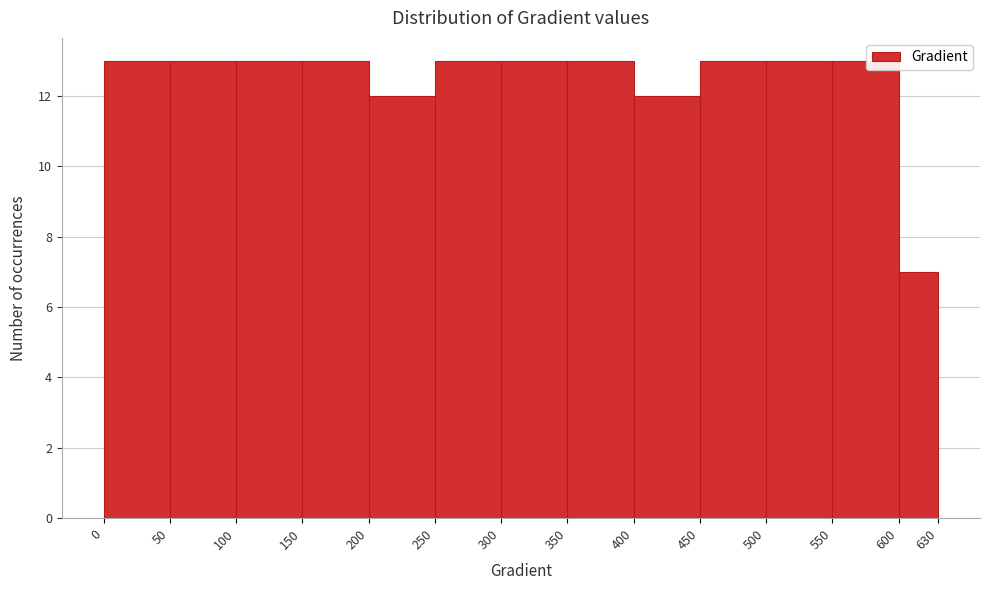

Reading left to right, list every bar in this chart as the range it spans on the x-axis followed by its height. The values are not printed on the chart, so give them approximately, as read against the axis.

0 to 50: 13
50 to 100: 13
100 to 150: 13
150 to 200: 13
200 to 250: 12
250 to 300: 13
300 to 350: 13
350 to 400: 13
400 to 450: 12
450 to 500: 13
500 to 550: 13
550 to 600: 13
600 to 630: 7